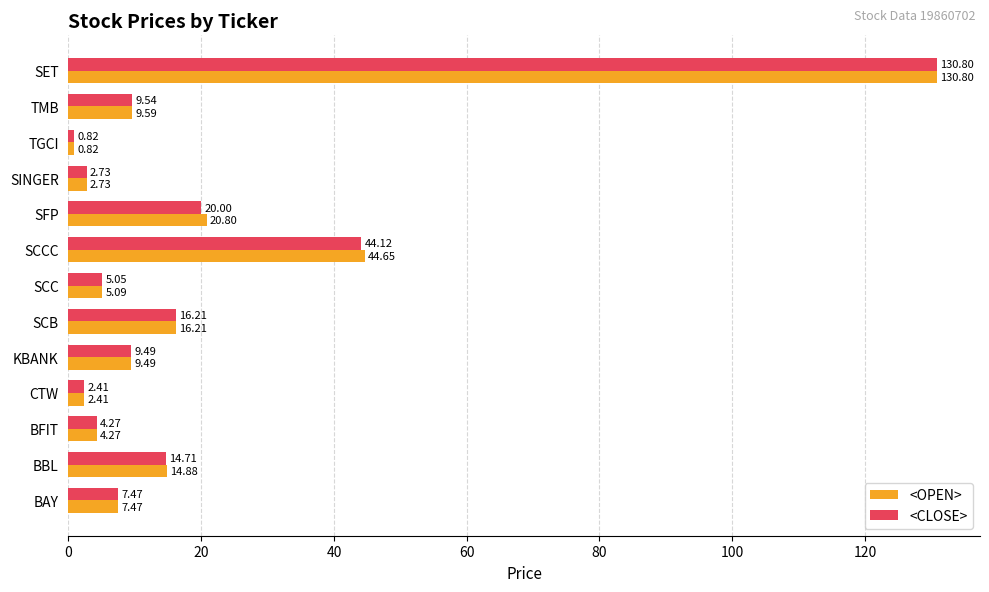

What is the sum of the <OPEN> values at SCCC and SET?

175.5